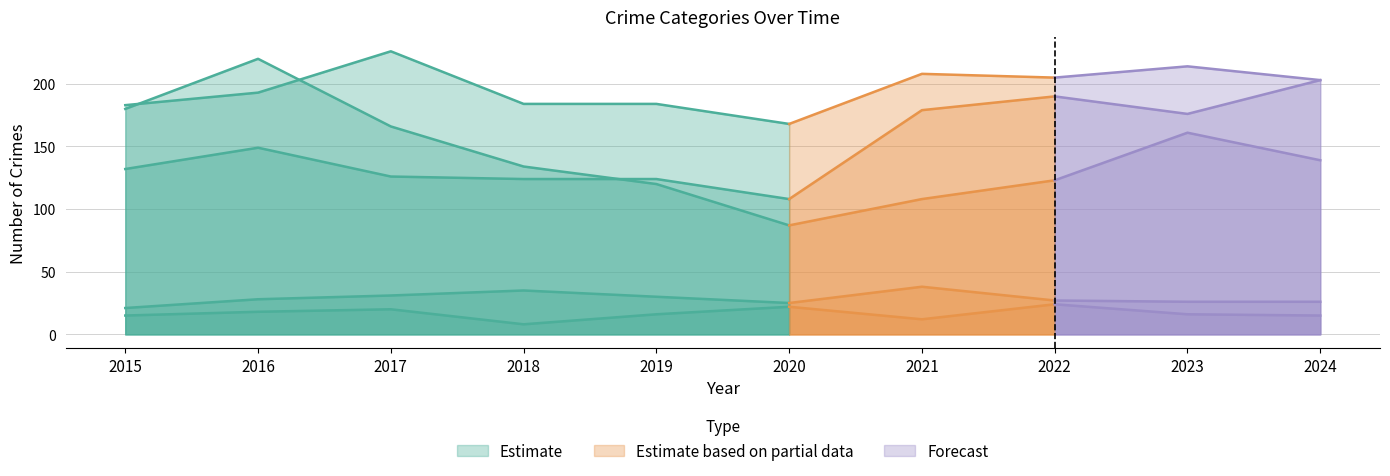

What is the difference between the maximum and minimum values in the Criminal Sexual Assault series?

17